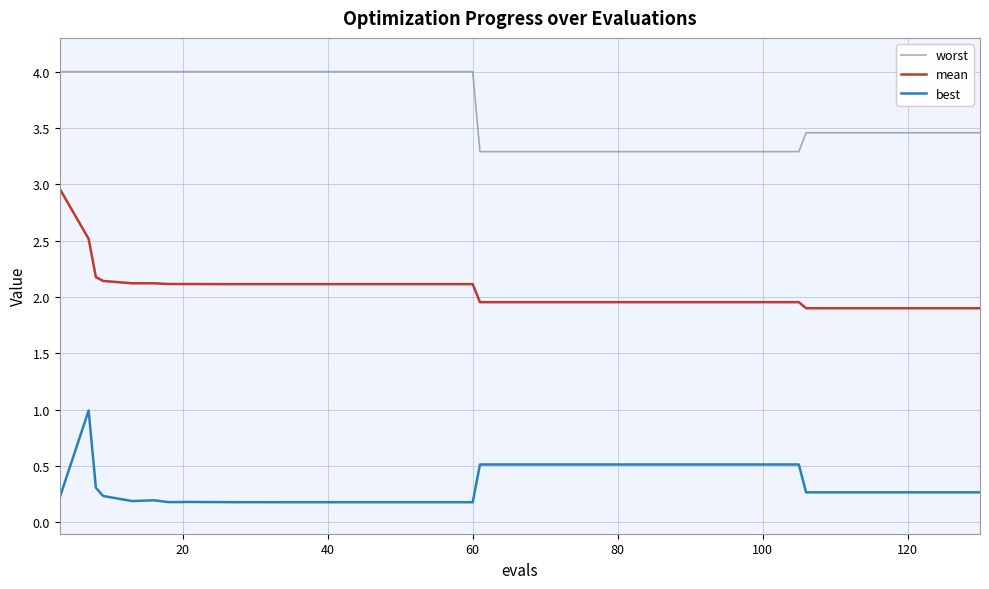

What is the minimum value for mean?

1.9